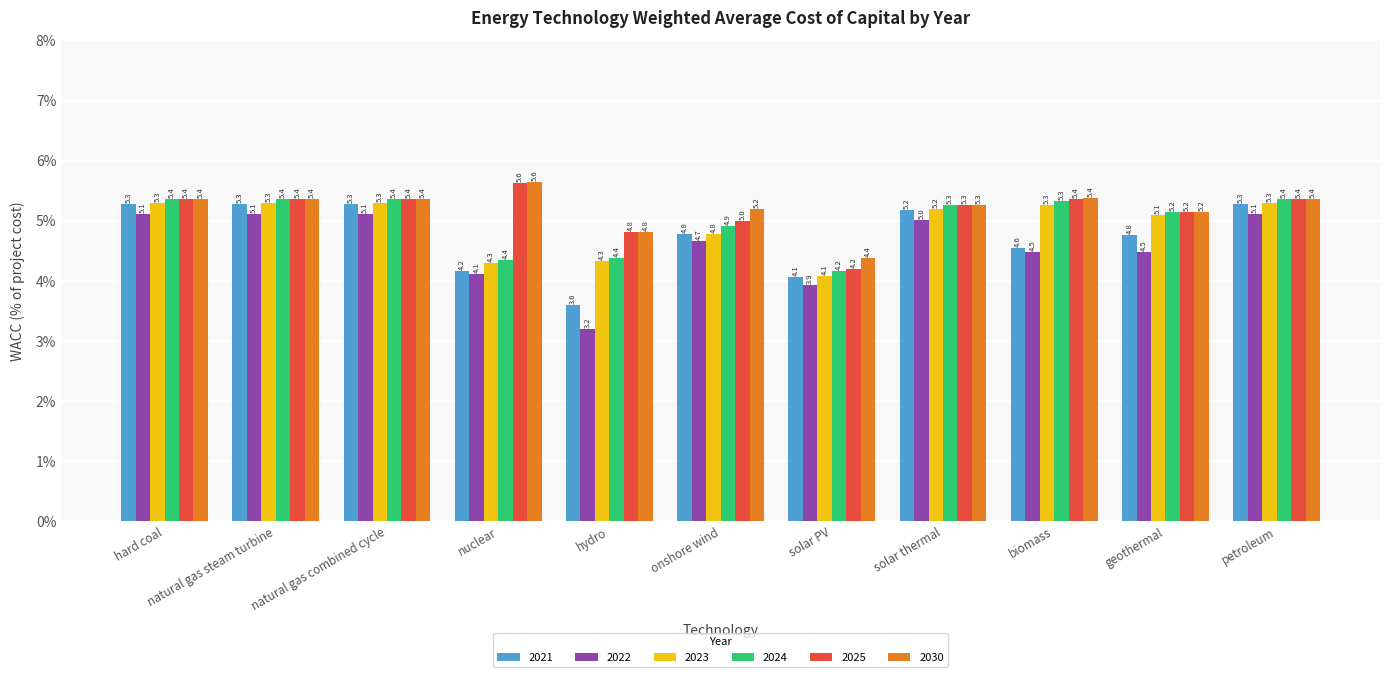

At which label does 2021 first exceed 4?

hard coal